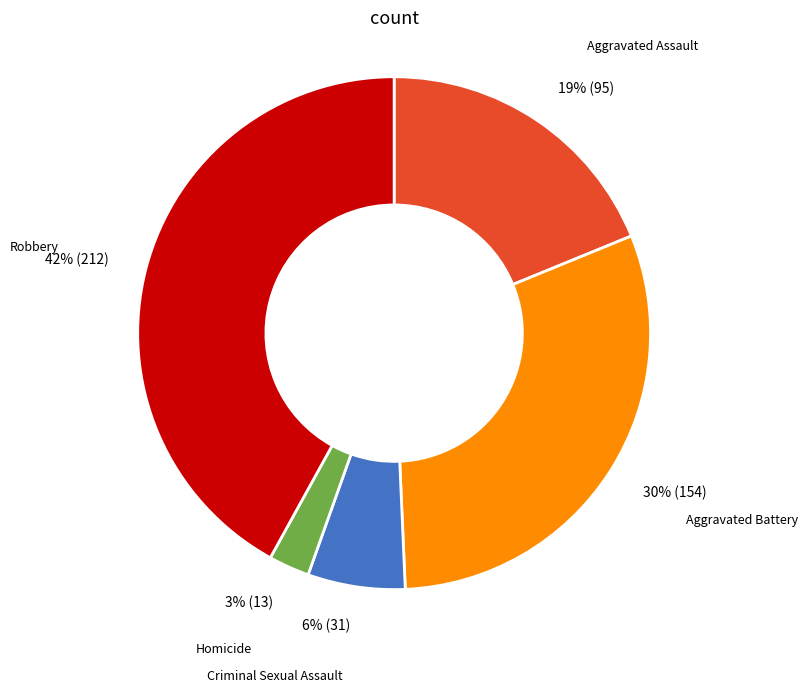

Is there any slice that represents more than half of the pie?

No